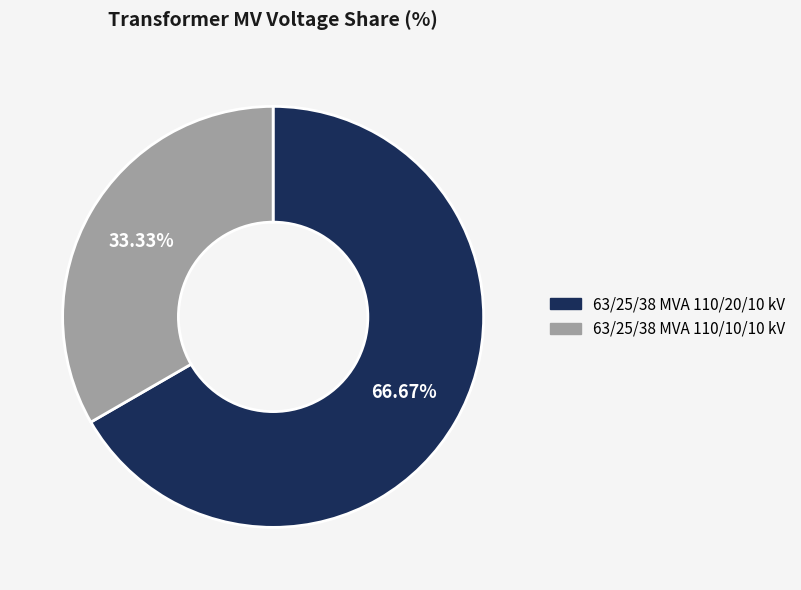

Is it true that 63/25/38 MVA 110/10/10 kV is 33% of the pie?

True